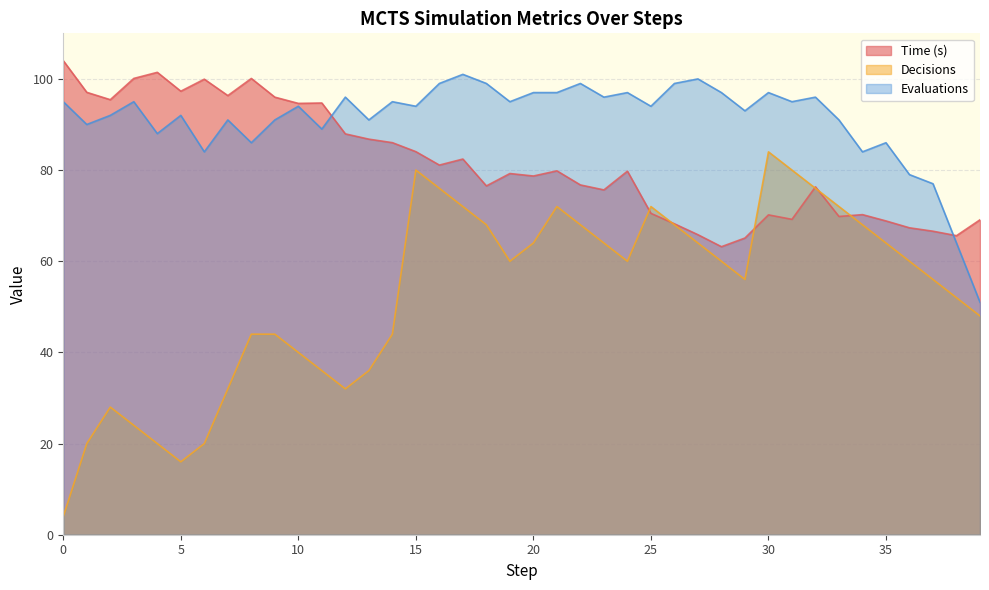

What is the difference between the maximum and minimum values in the Evaluations series?

50.0